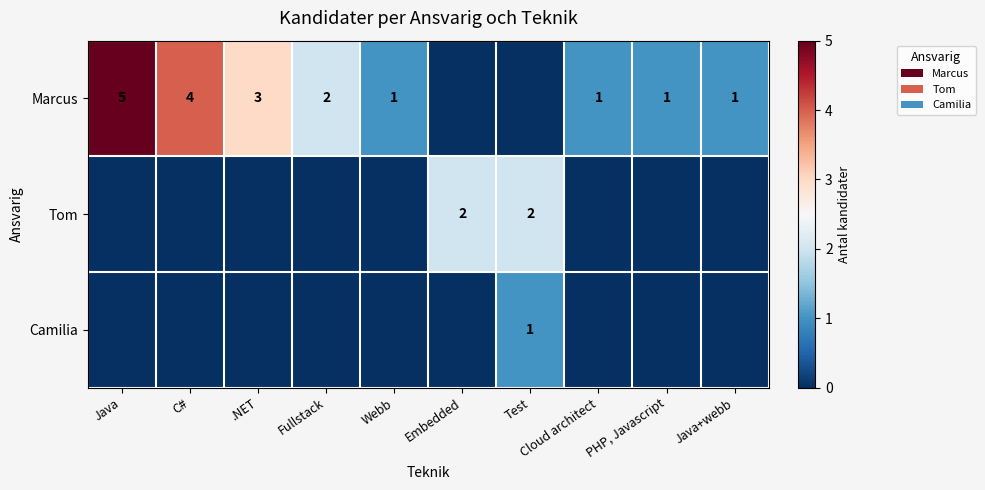

Is it true that Marcus equals 1 at Java+webb?

True